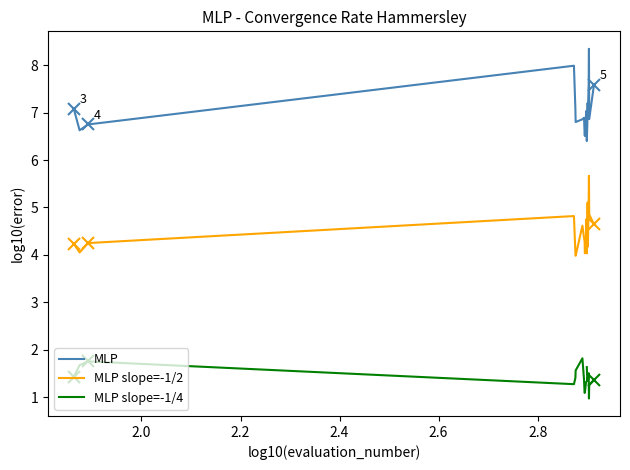

In MLP slope=-1/2, how many points are lower than both neighbors (excluding endpoints)?

5